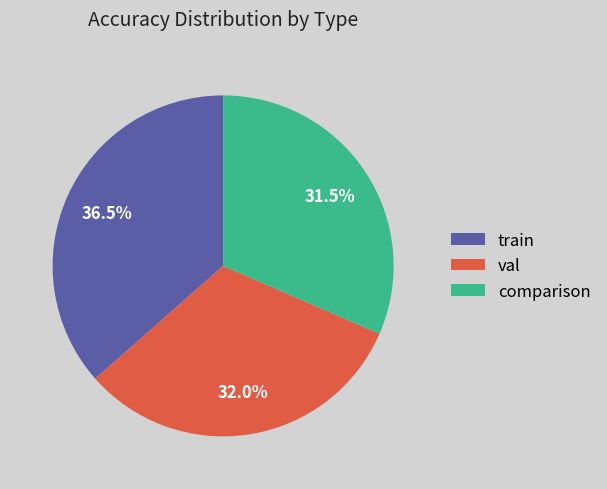

What is the largest slice in the pie chart?

train